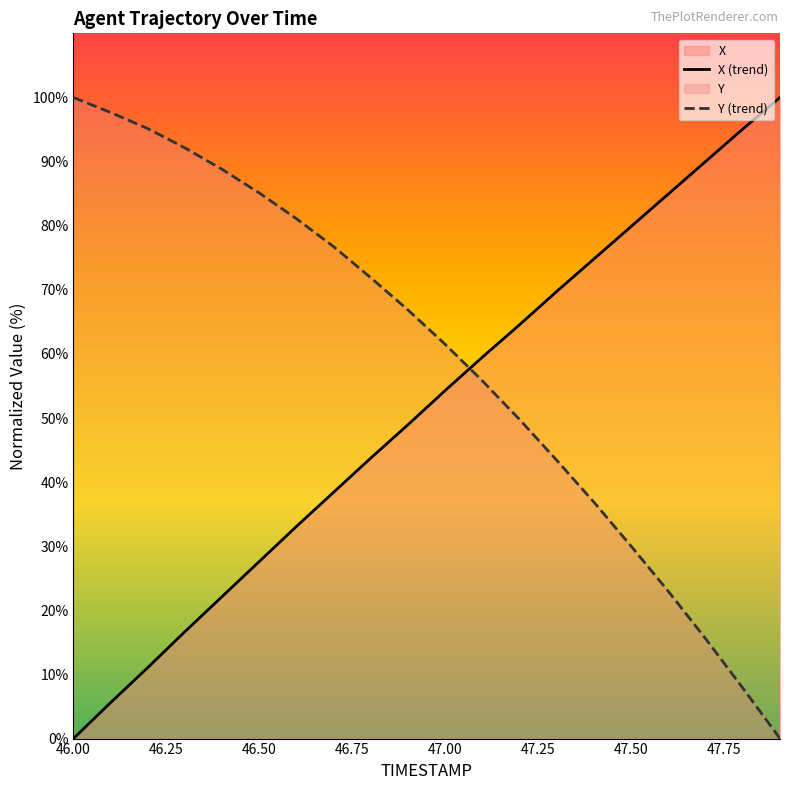

What is the value of the Y point at the 1st from the left?

100.0